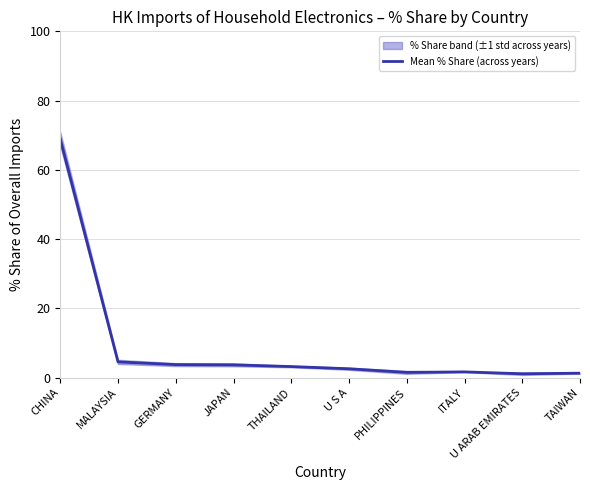

At which category does the chart reach its peak across all series?

CHINA